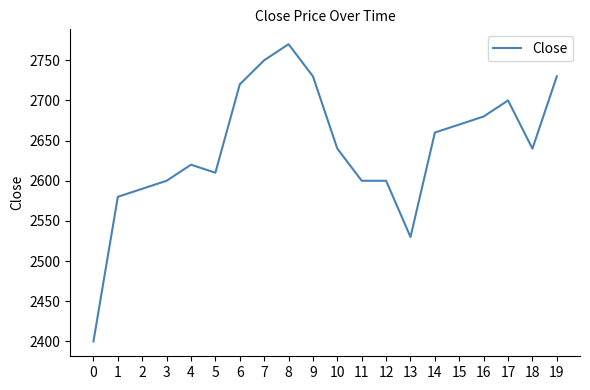

What is the minimum value shown in the chart?

2400